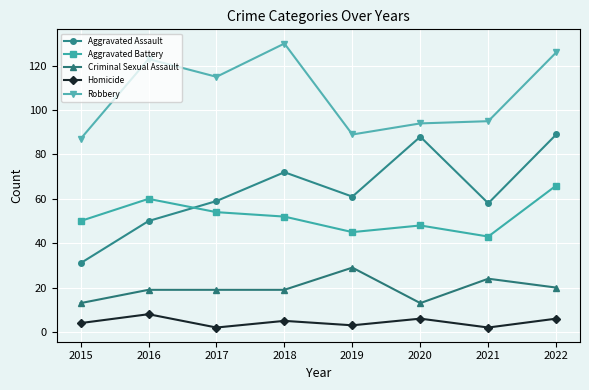

Where is the first local minimum for Homicide?

2017